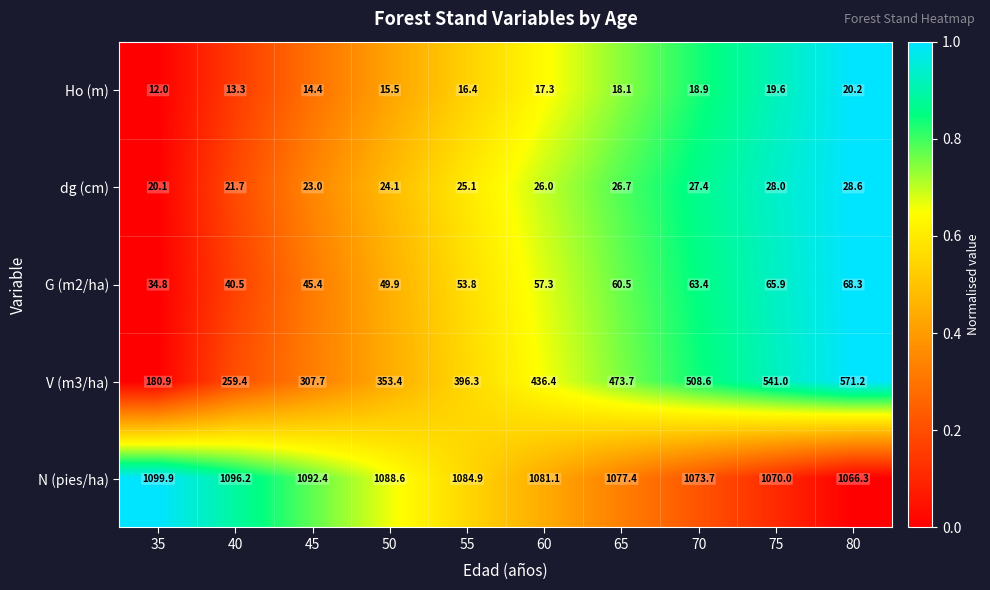

What is the sum of all V (m3/ha) values?

4028.6